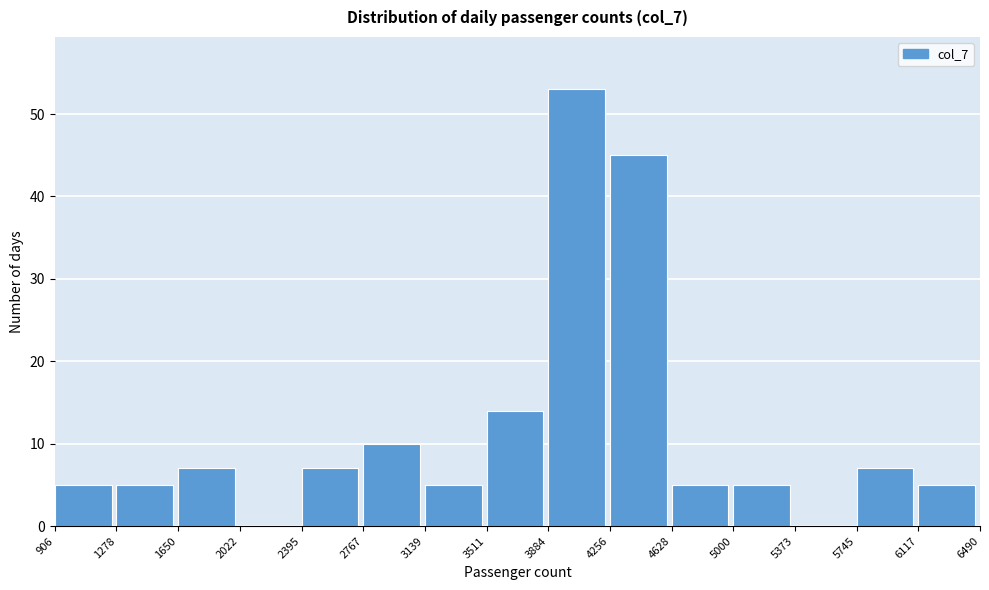

How tall is the bar that spans 3139 to 3511 on the x-axis? The values are not printed on the chart, so give them approximately, as read against the axis.

5